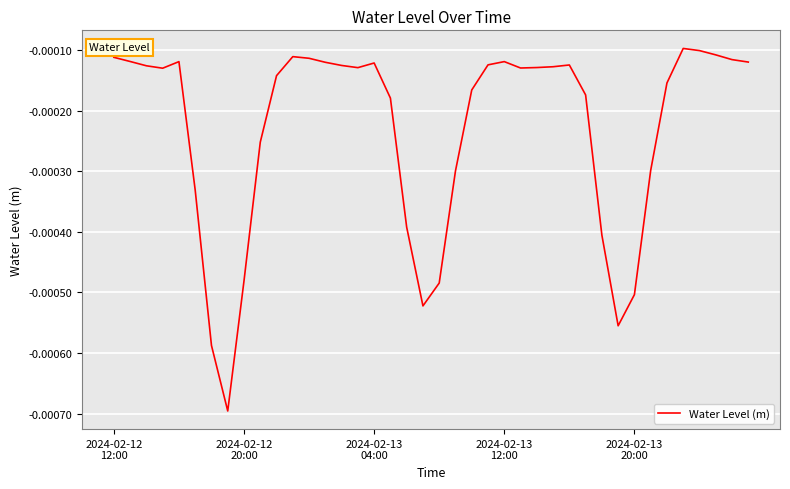

How many points are lower than both their immediate neighbors (excluding endpoints)?

6